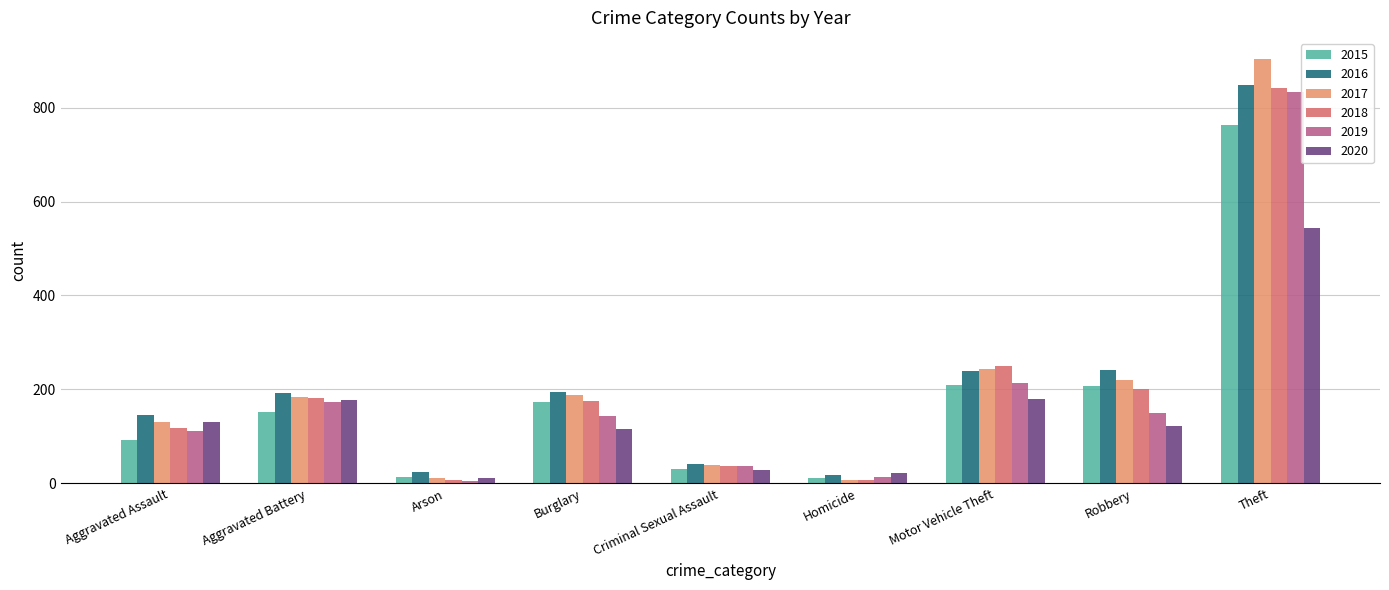

How many data points does each series have?

9